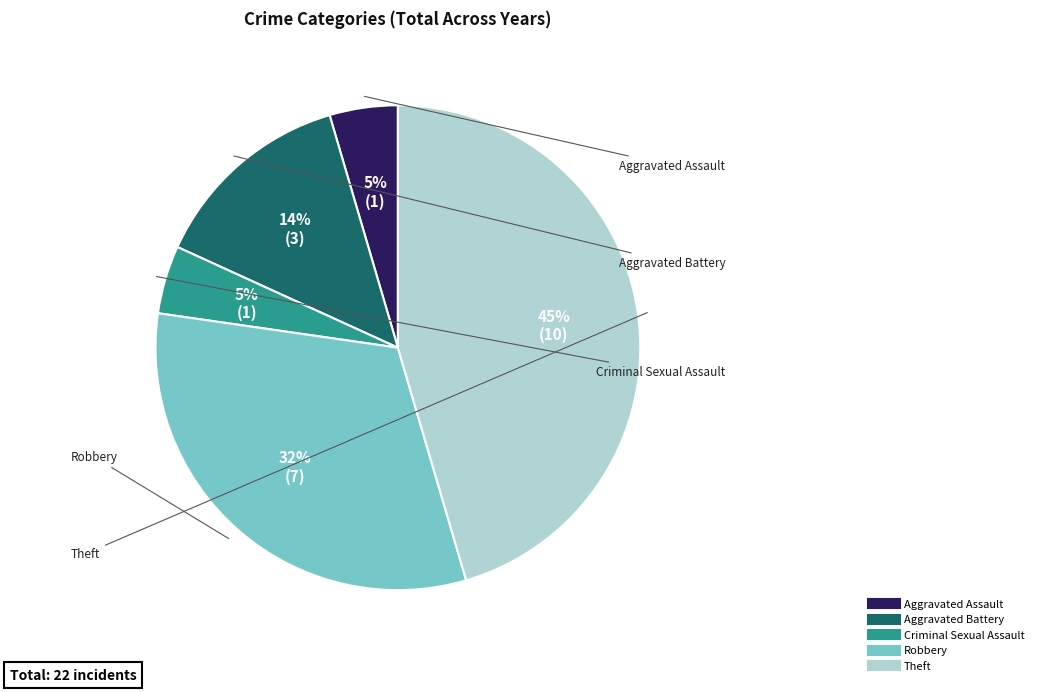

Is the sum of Aggravated Battery and Aggravated Assault greater than half?

No